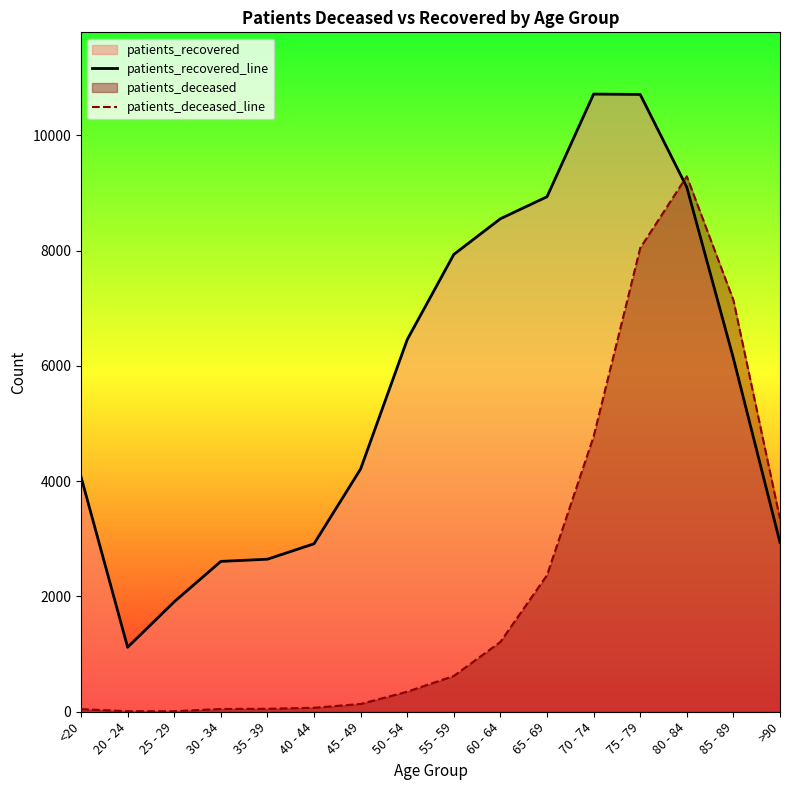

At which label does patients_deceased_line reach its peak?

80 - 84